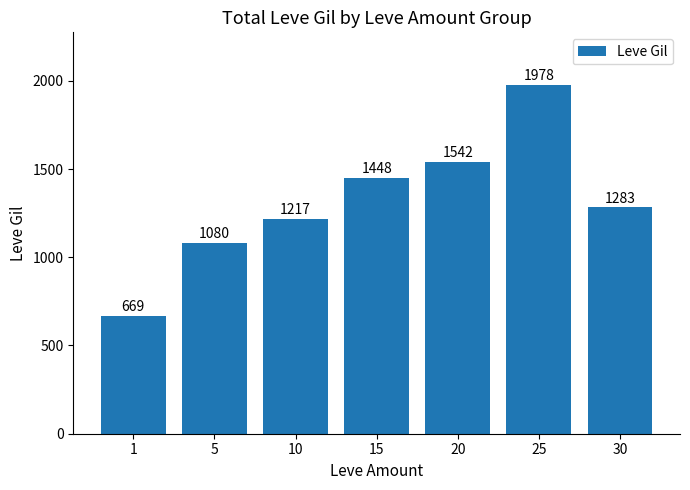

Reading left to right, list all the values displayed in this chart.

1=669	5=1080	10=1217	15=1448	20=1542	25=1978	30=1283